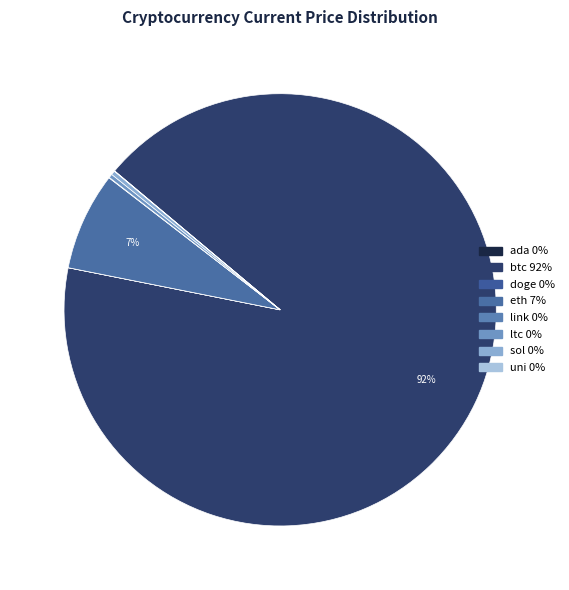

What is the largest slice in the pie chart?

btc